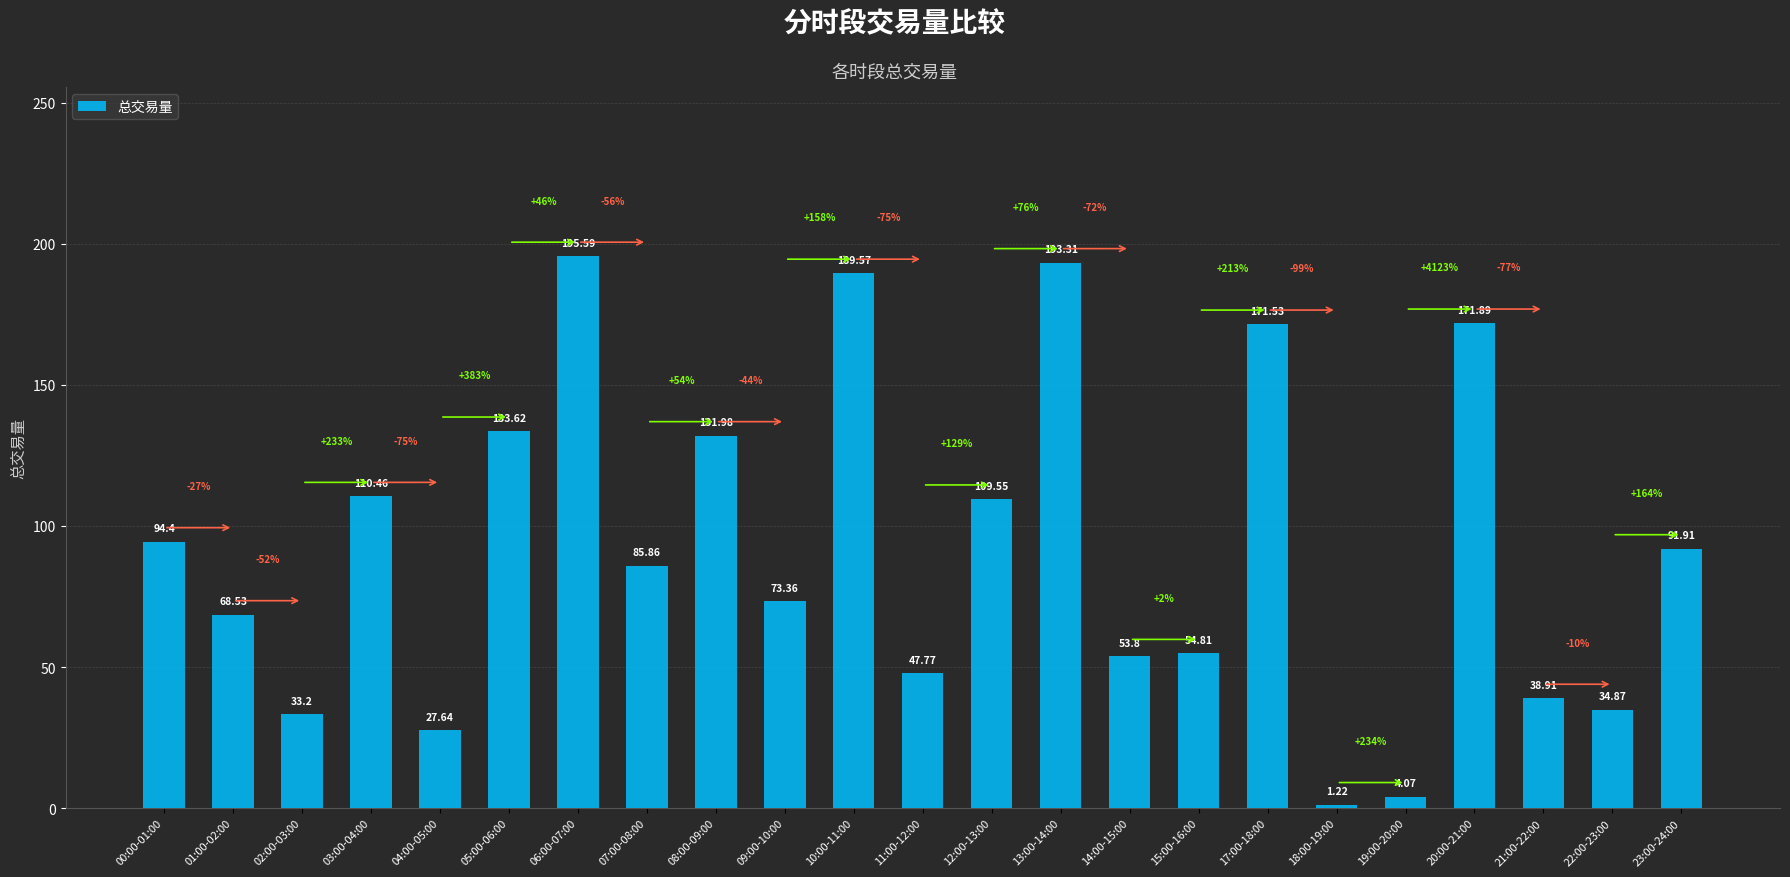

Rank the categories by value from lowest to highest.

18:00-19:00, 19:00-20:00, 04:00-05:00, 02:00-03:00, 22:00-23:00, 21:00-22:00, 11:00-12:00, 14:00-15:00, 15:00-16:00, 01:00-02:00, 09:00-10:00, 07:00-08:00, 23:00-24:00, 00:00-01:00, 12:00-13:00, 03:00-04:00, 08:00-09:00, 05:00-06:00, 17:00-18:00, 20:00-21:00, 10:00-11:00, 13:00-14:00, 06:00-07:00